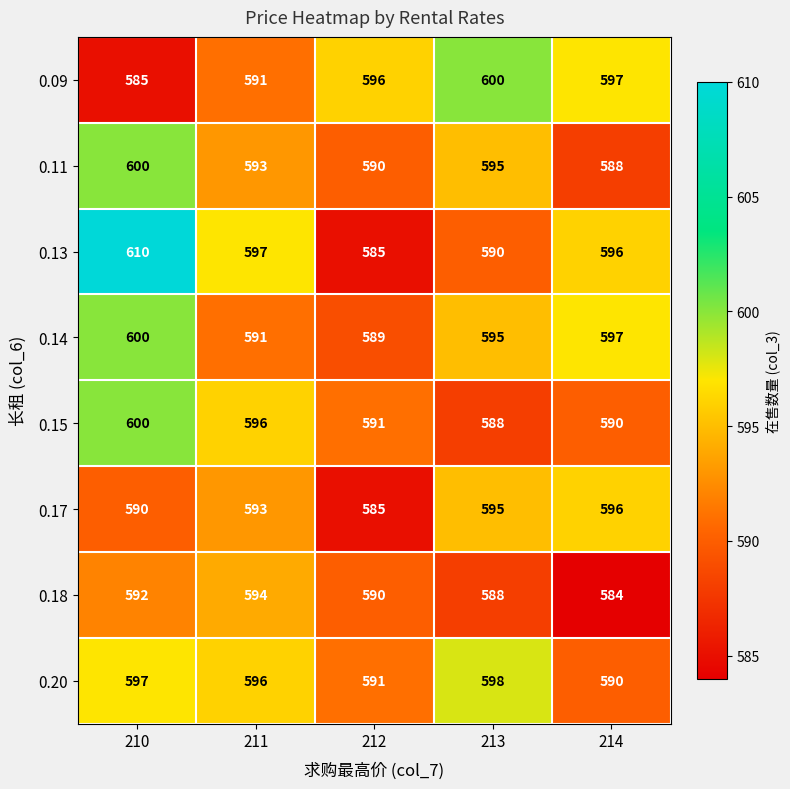

What is the total value across all series at 211?

4751